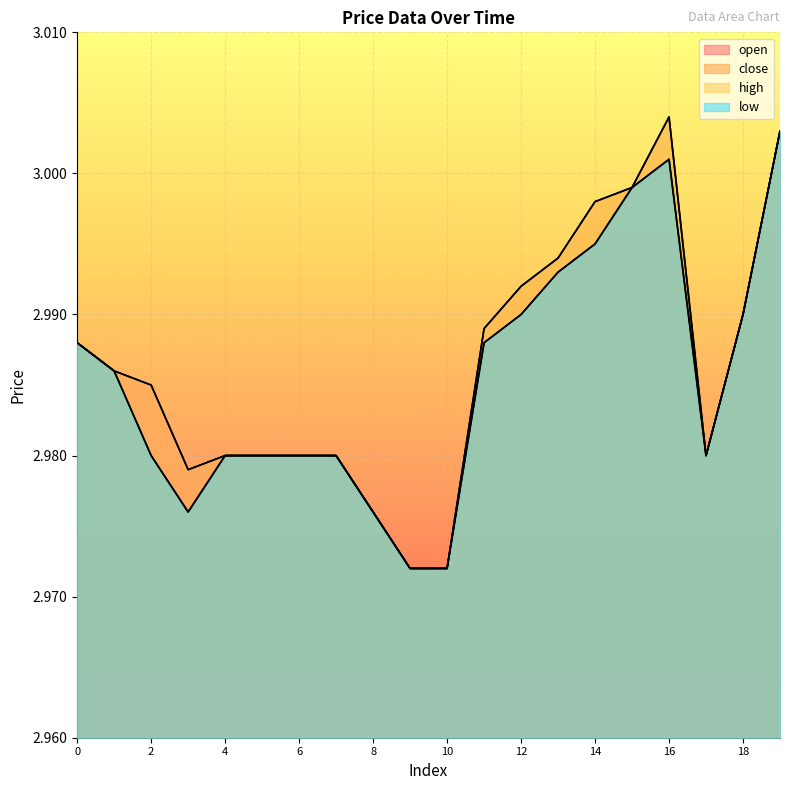

True or false: high and open intersect in this chart.

False